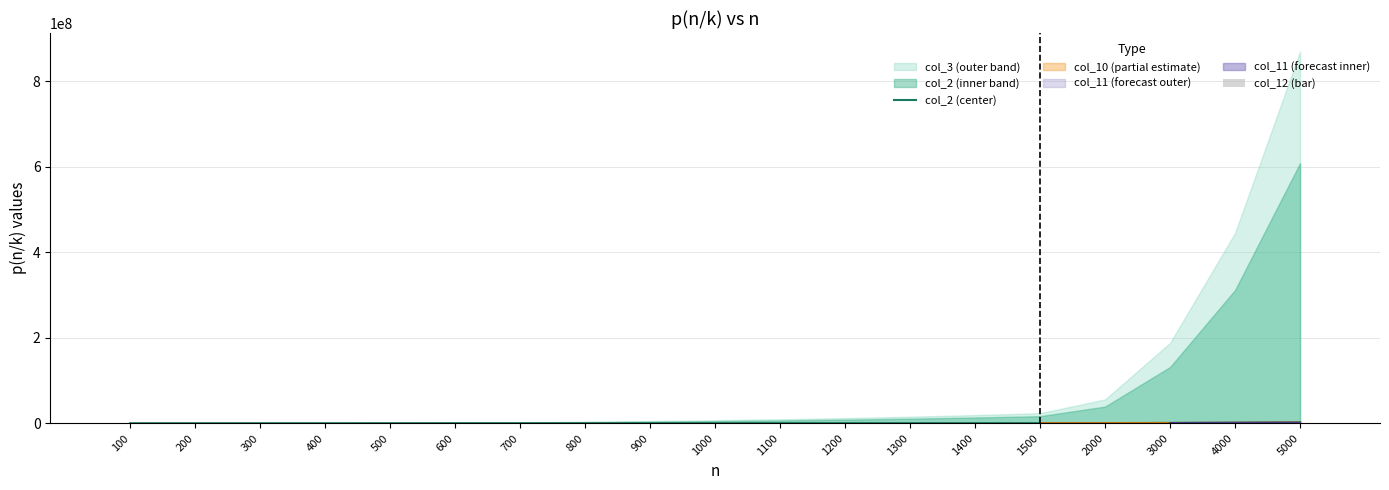

How many data points does each series have?

19